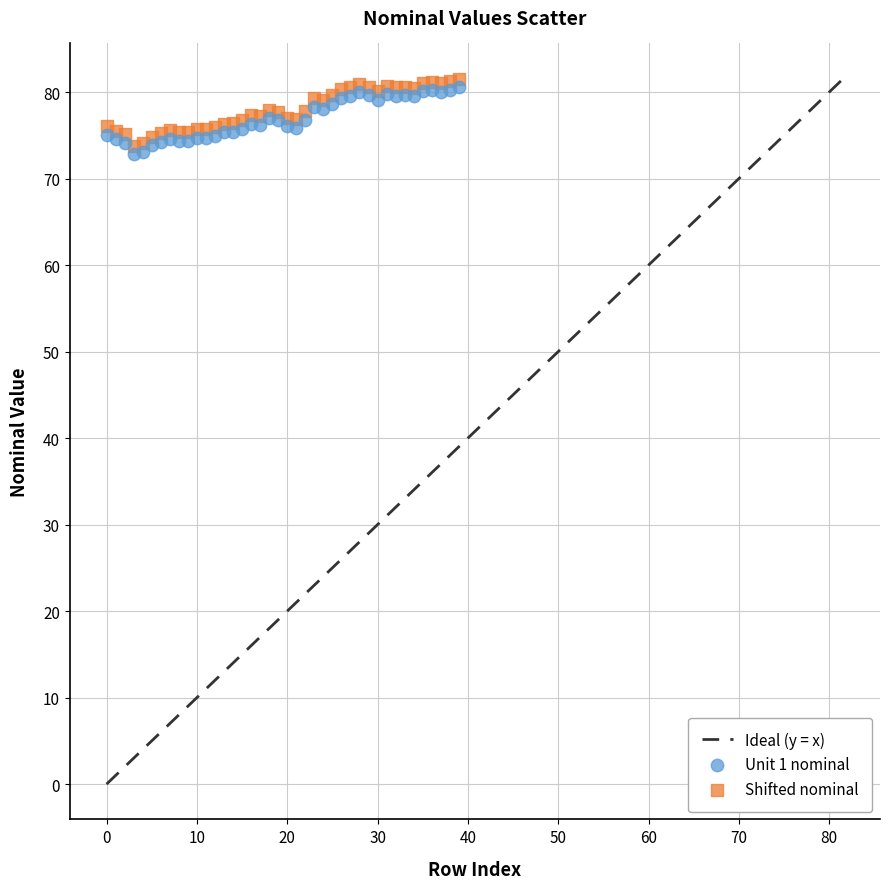

Across all data points, what is the range of Y values (max minus min)?

8.8